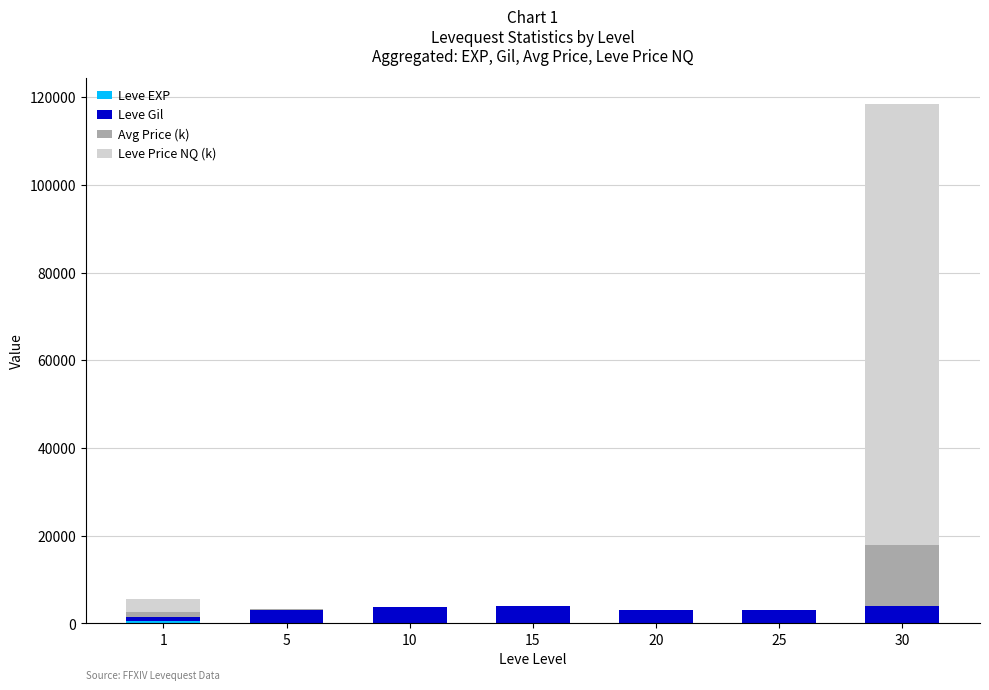

At which category is the sum across all series the highest?

30